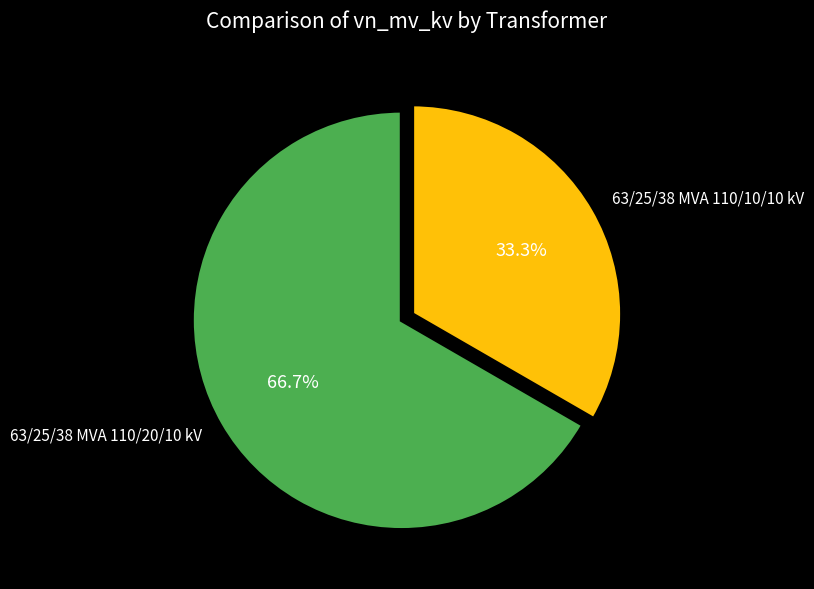

Approximately how many times larger is the value at 63/25/38 MVA 110/10/10 kV compared to 63/25/38 MVA 110/20/10 kV?

0.5